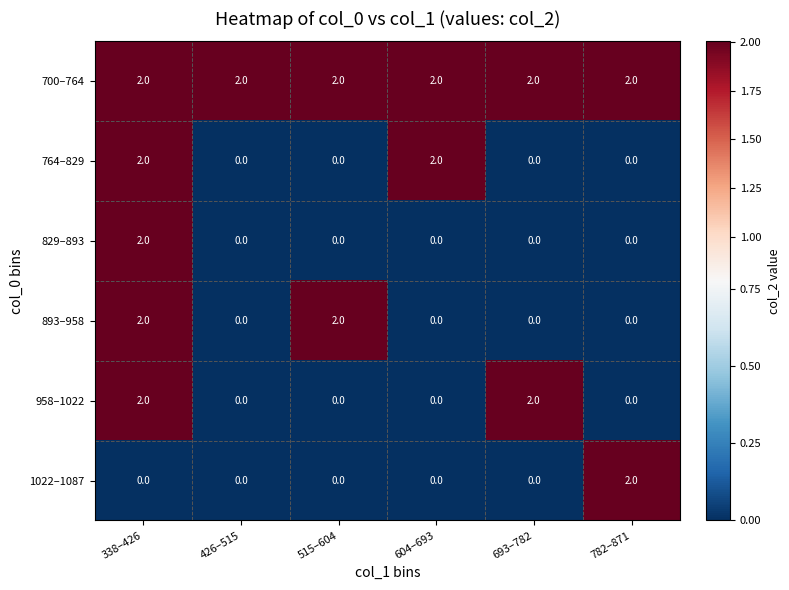

Which category has the highest value in the 1022–1087 series?

782–871